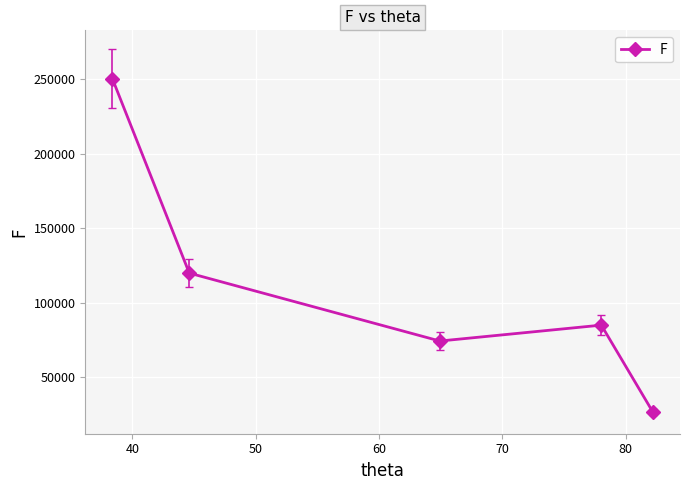

What is the sum of all values?

556272.4